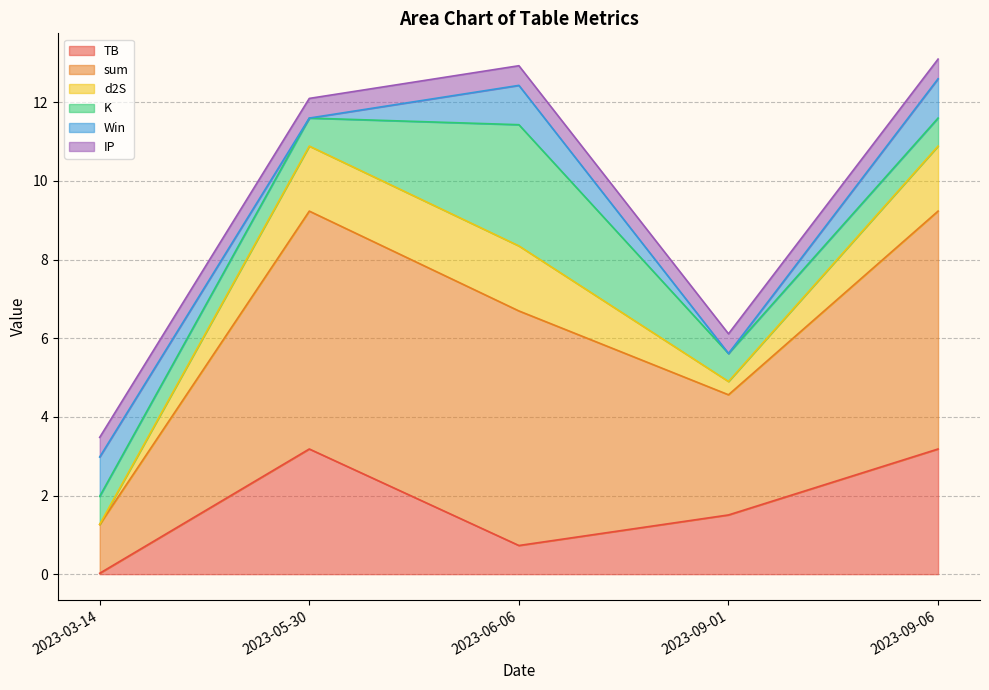

What is the maximum value for TB?

3.2